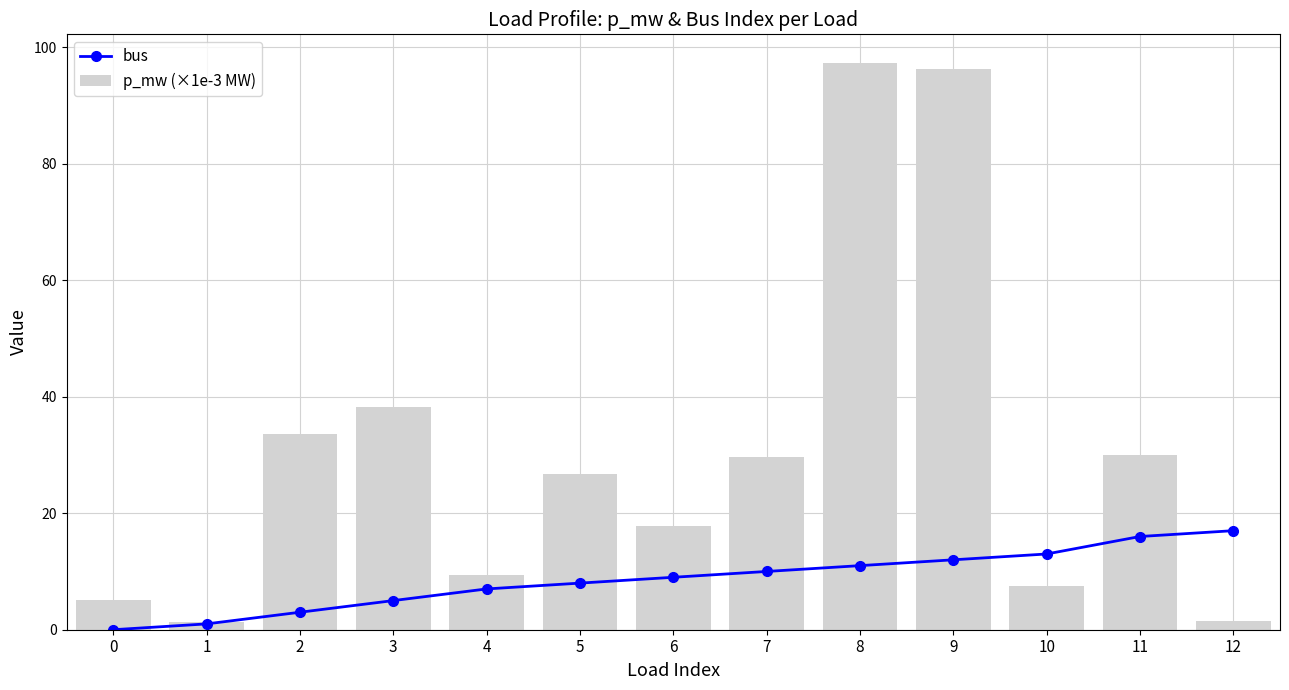

Does the chart contain any negative values?

No